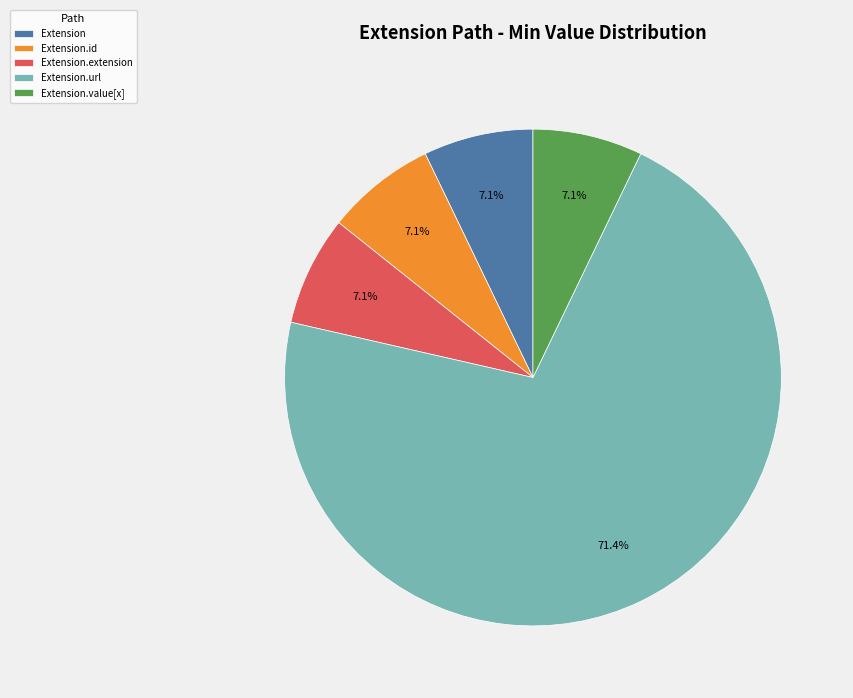

Do Extension.value[x] and Extension.id together represent more than half of the pie?

No